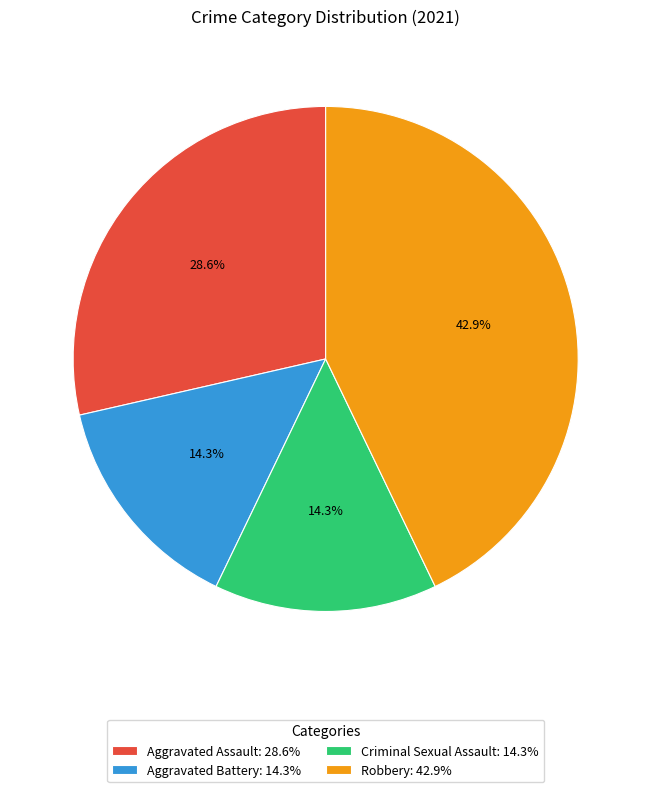

Which has a higher value, Aggravated Assault: 28.6% or Aggravated Battery: 14.3%?

Aggravated Assault: 28.6%